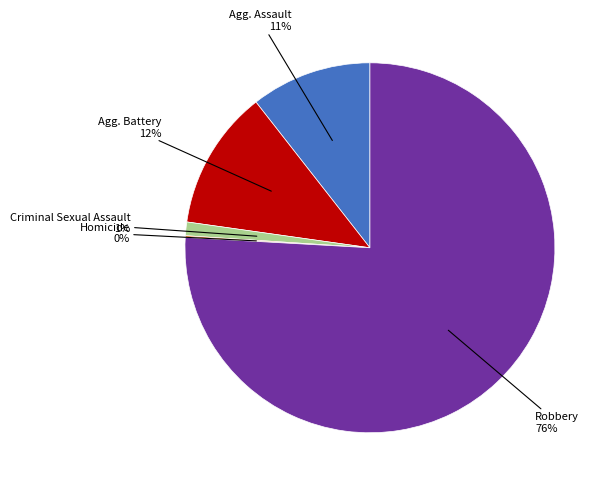

Does any single category account for the majority?

Yes